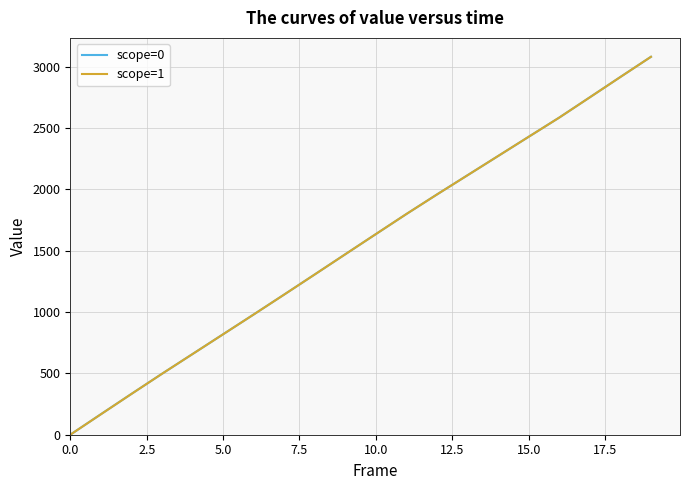

Which series has the largest range (max minus min)?

scope=0